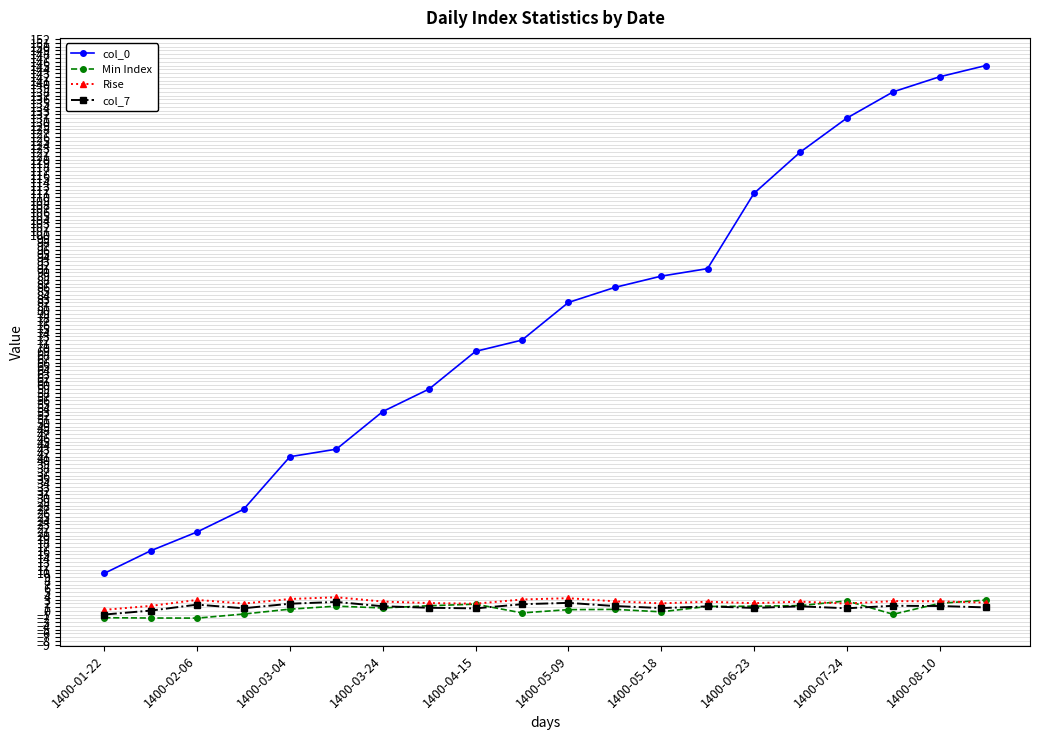

What is the value of the col_0 point at the 5th from the left?

41.0